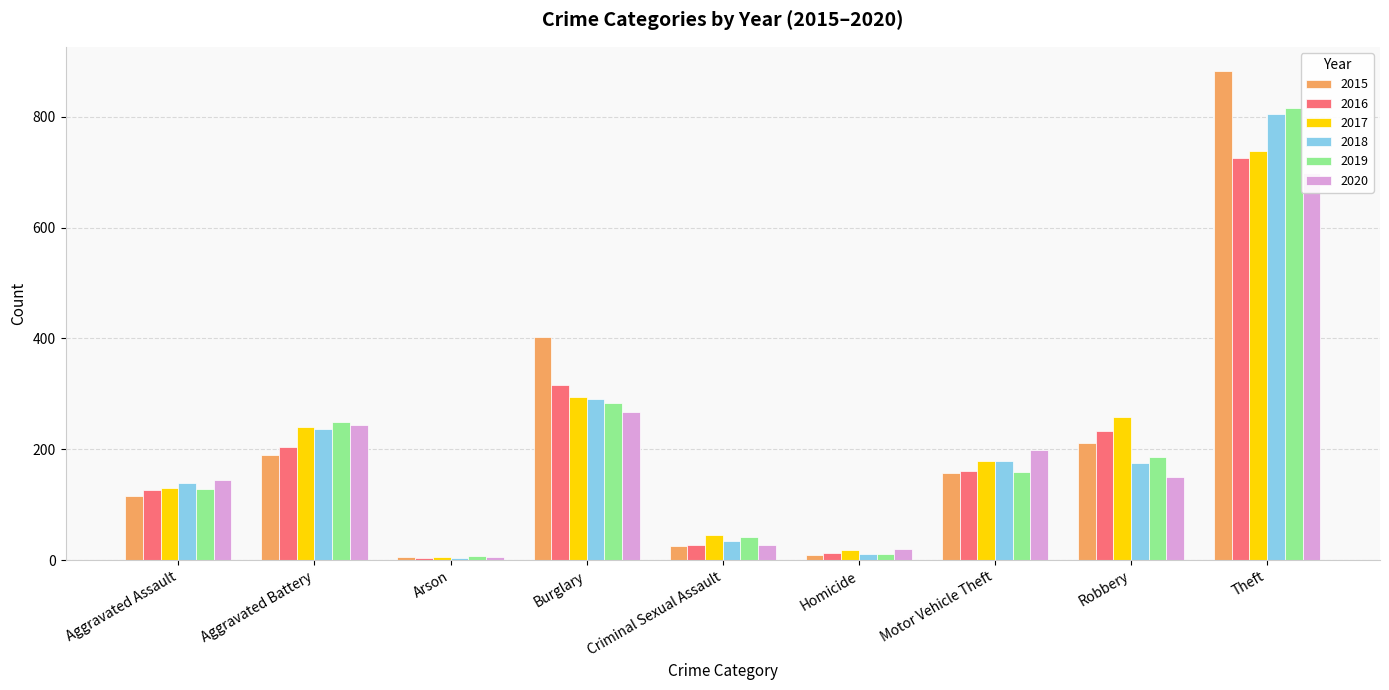

At which category does the chart reach its peak across all series?

Theft